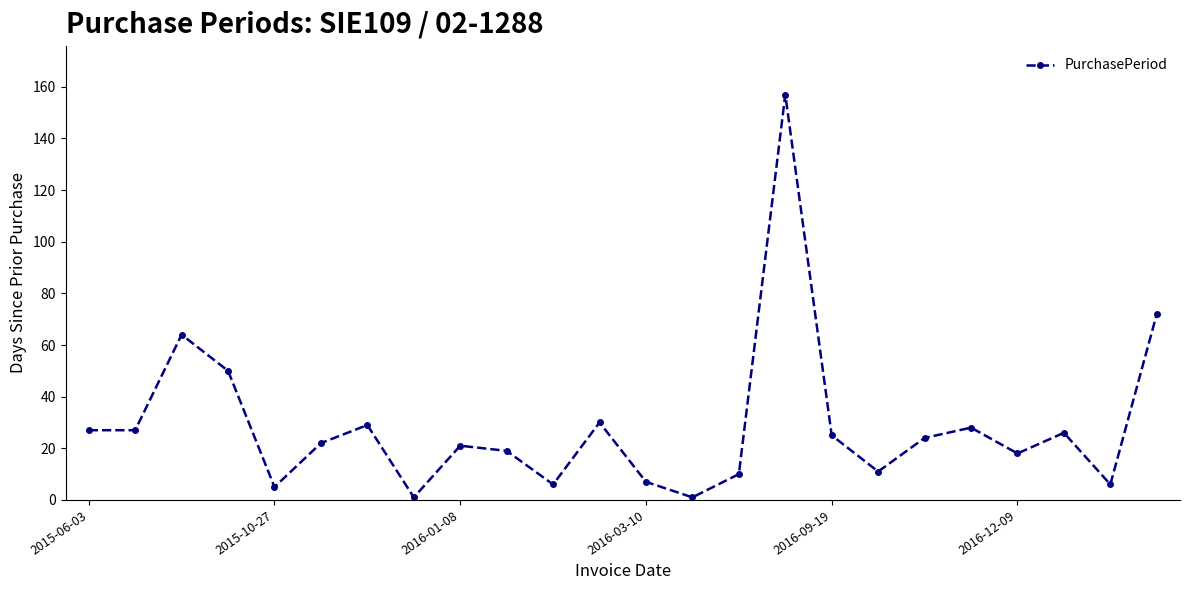

How many points are higher than both their immediate neighbors (excluding endpoints)?

7